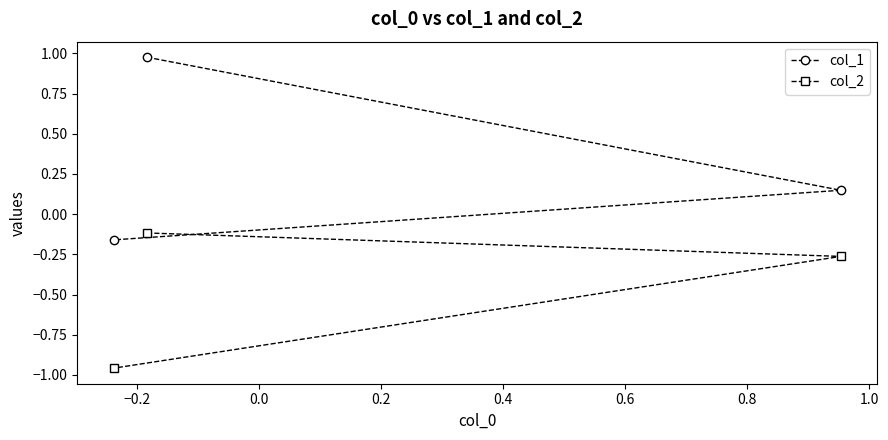

Rank the series by their average value, from lowest to highest.

col_2, col_1